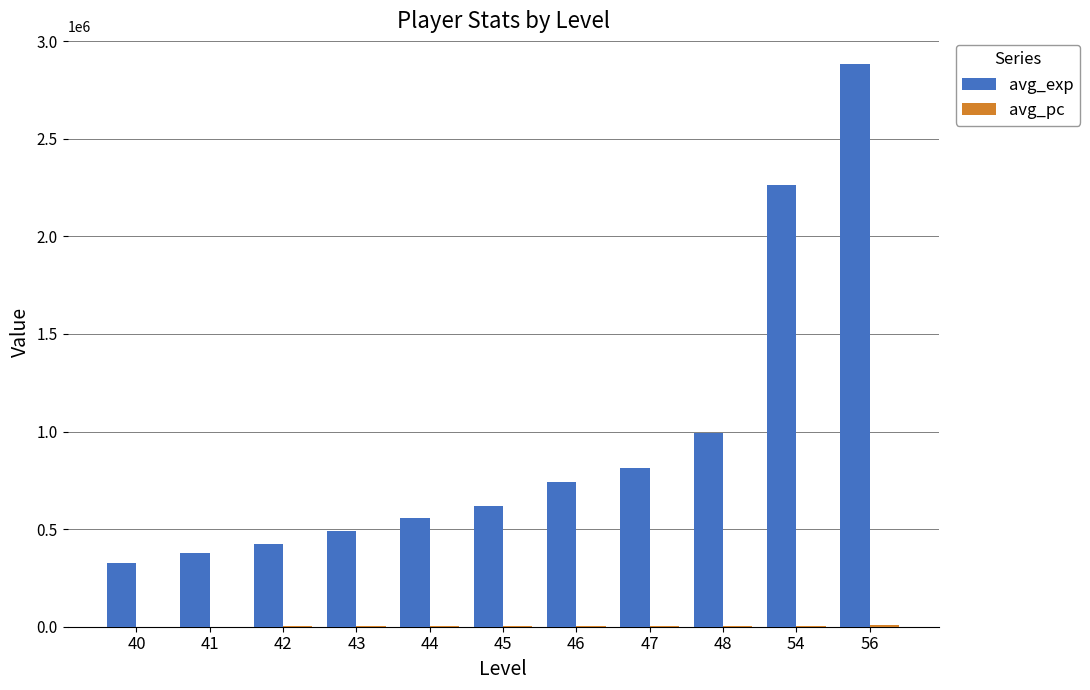

Between 42 and 54, which series saw the biggest shift?

avg_exp